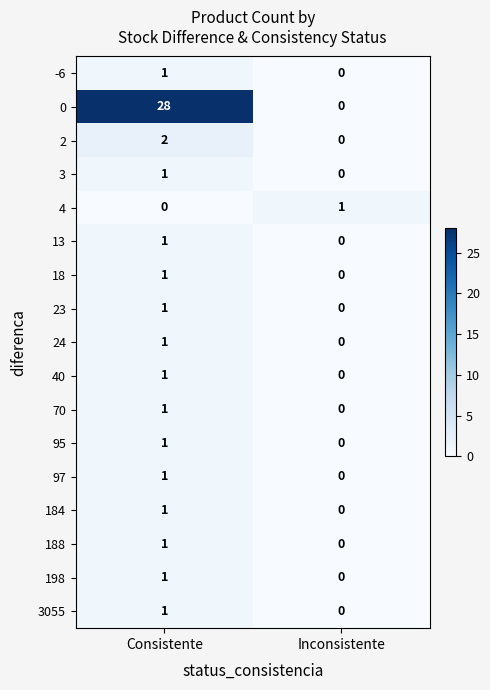

What is the greatest value displayed?

28